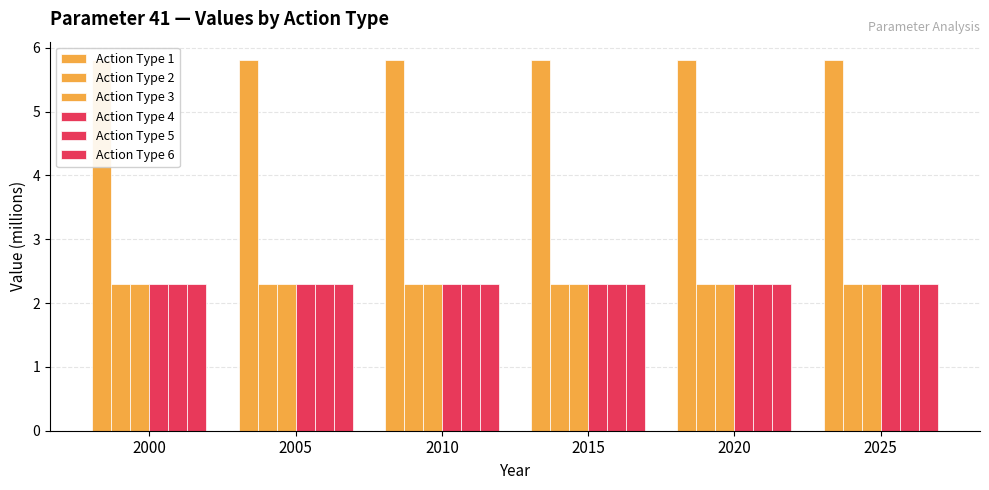

What is the maximum value shown in the chart?

5.8